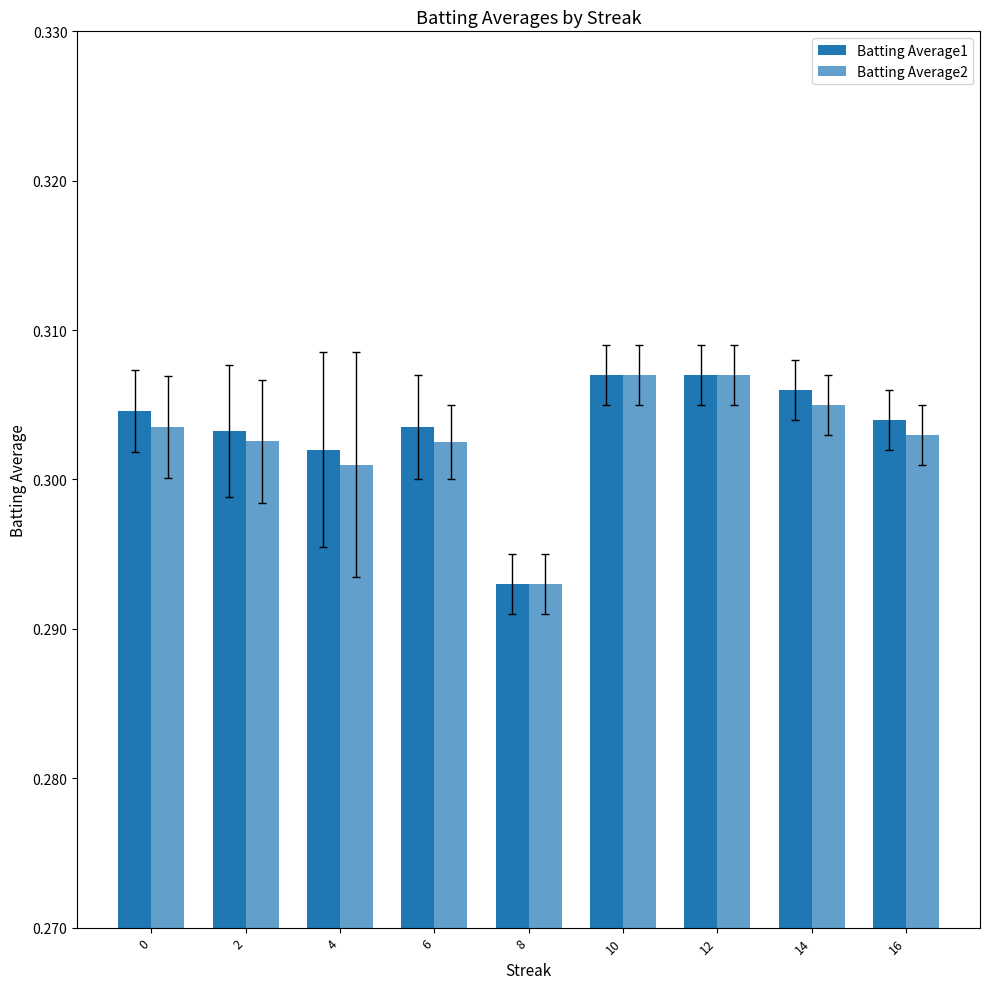

Rank the series by their maximum value, from lowest to highest.

Batting Average1, Batting Average2